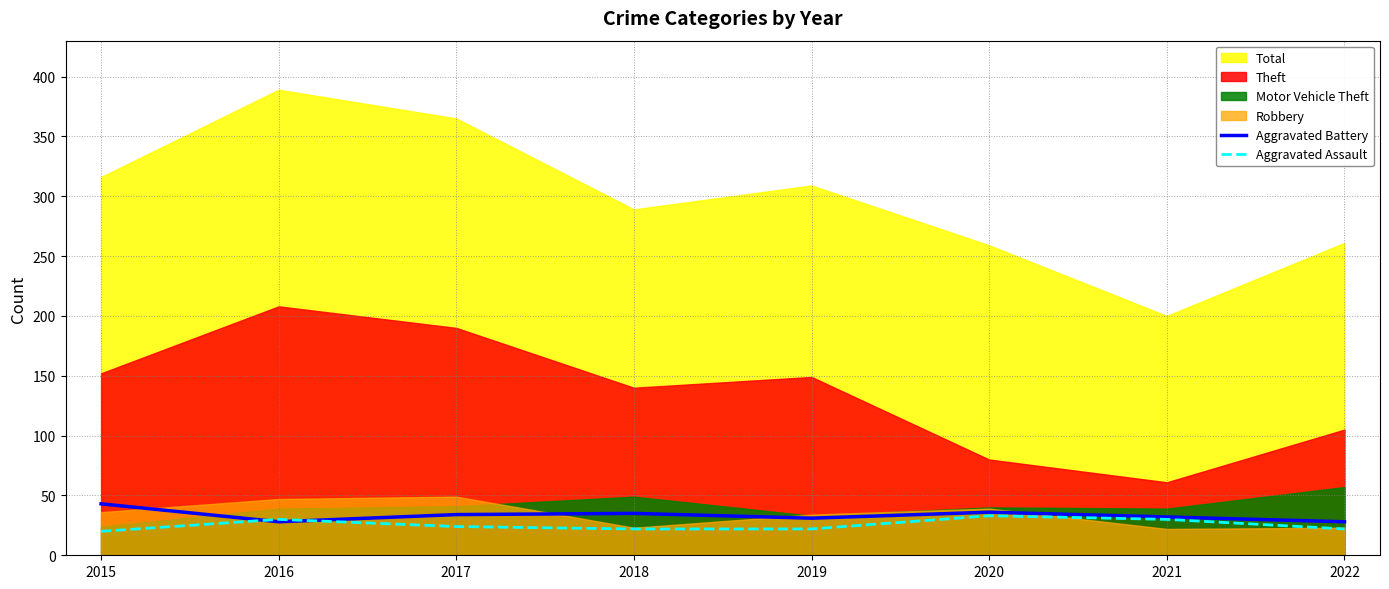

What is the sum of the Aggravated Assault values at 2019 and 2015?

42